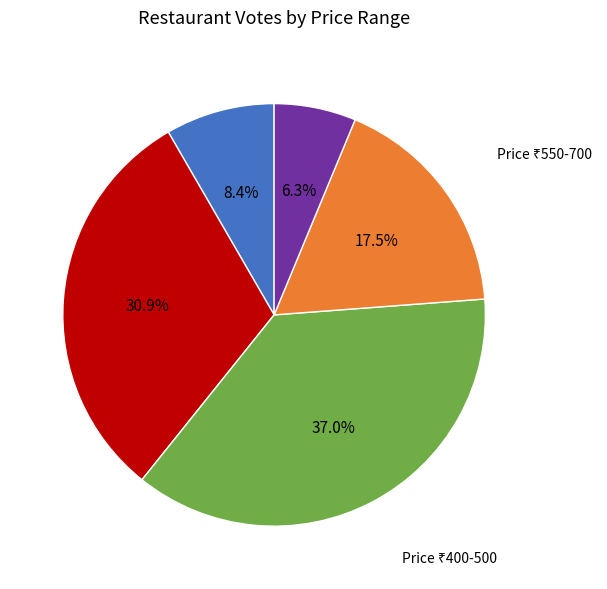

Is there any slice that represents more than half of the pie?

No